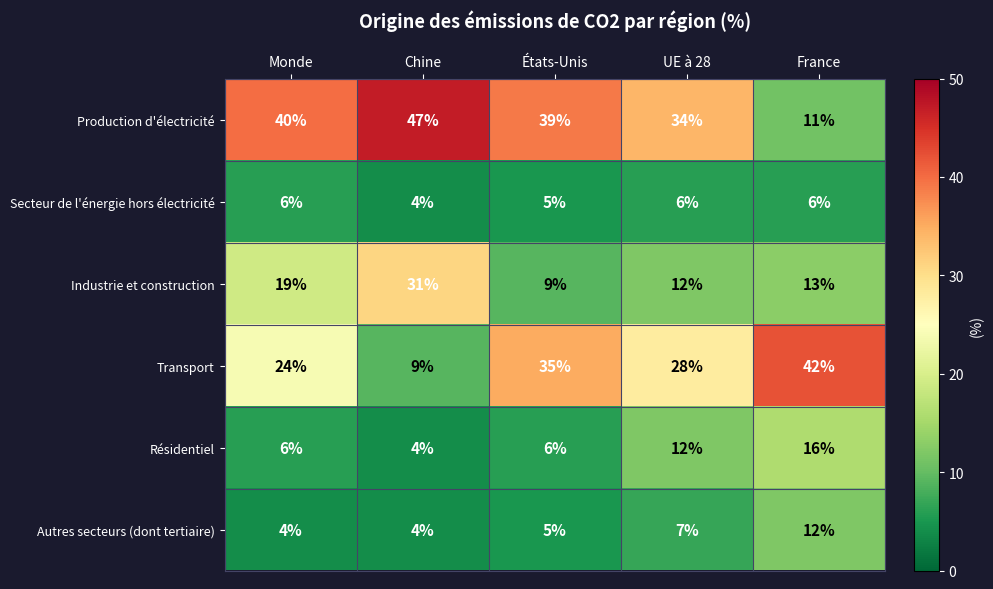

What is the sum of all Résidentiel values?

44